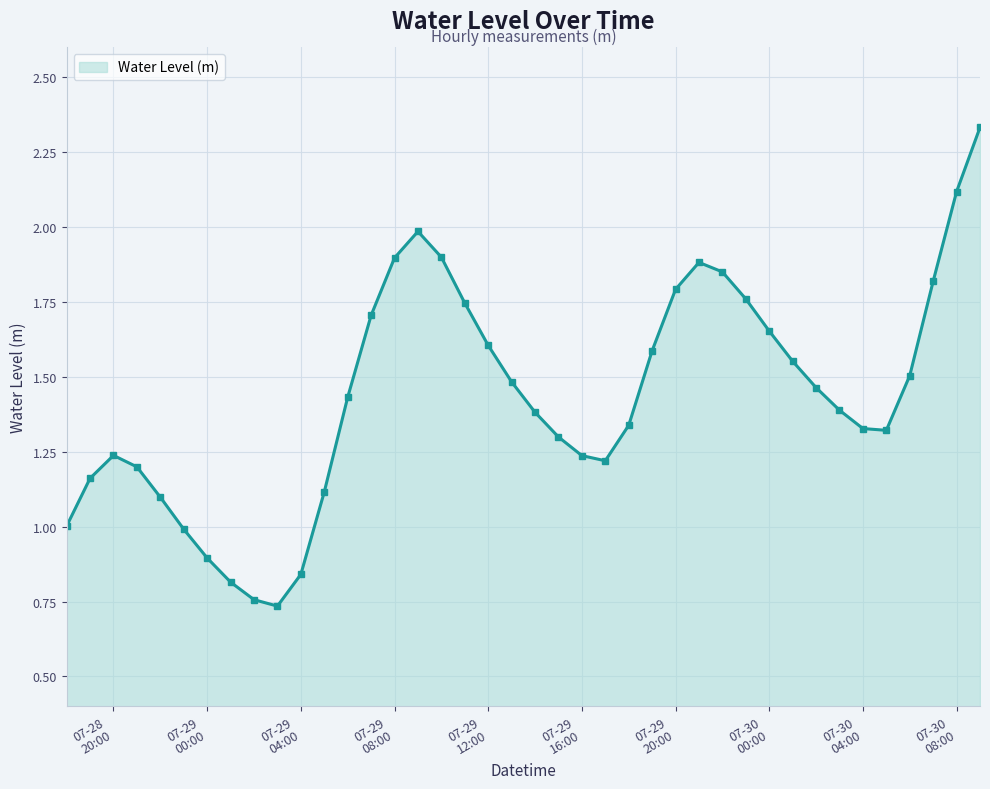

What is the sum of all values?

57.4